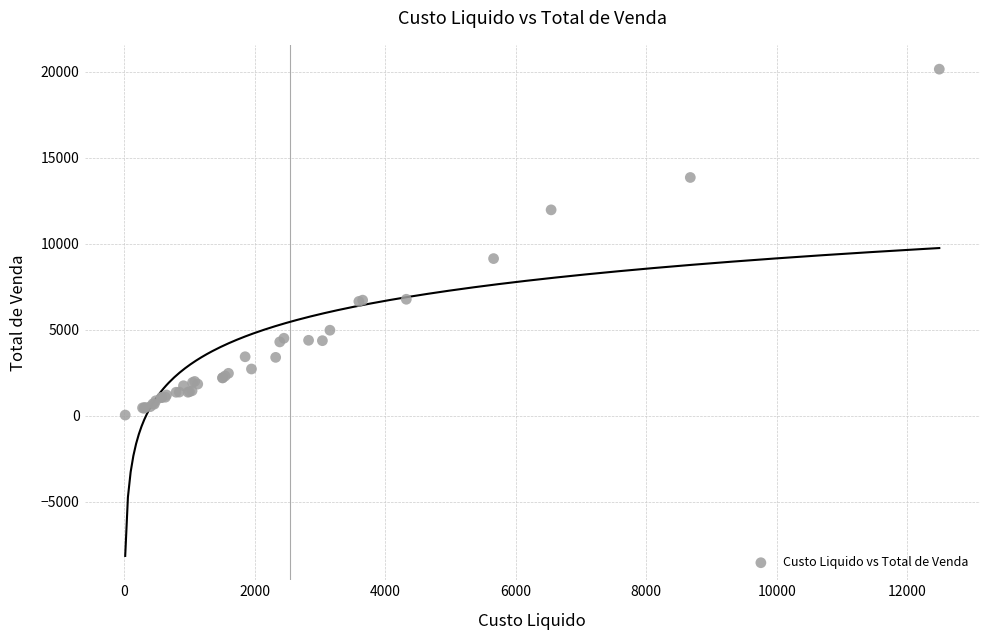

What Y value in the scatter plot is closest to 10087?

9129.0